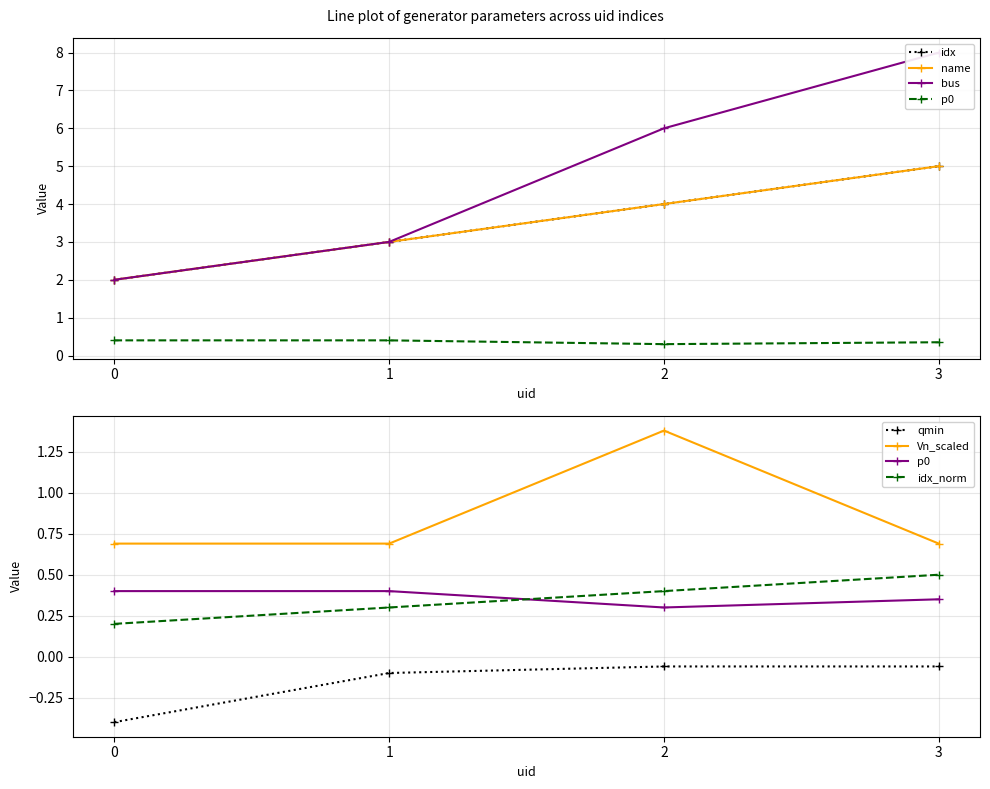

List the labels in order of idx value, smallest first.

0, 1, 2, 3